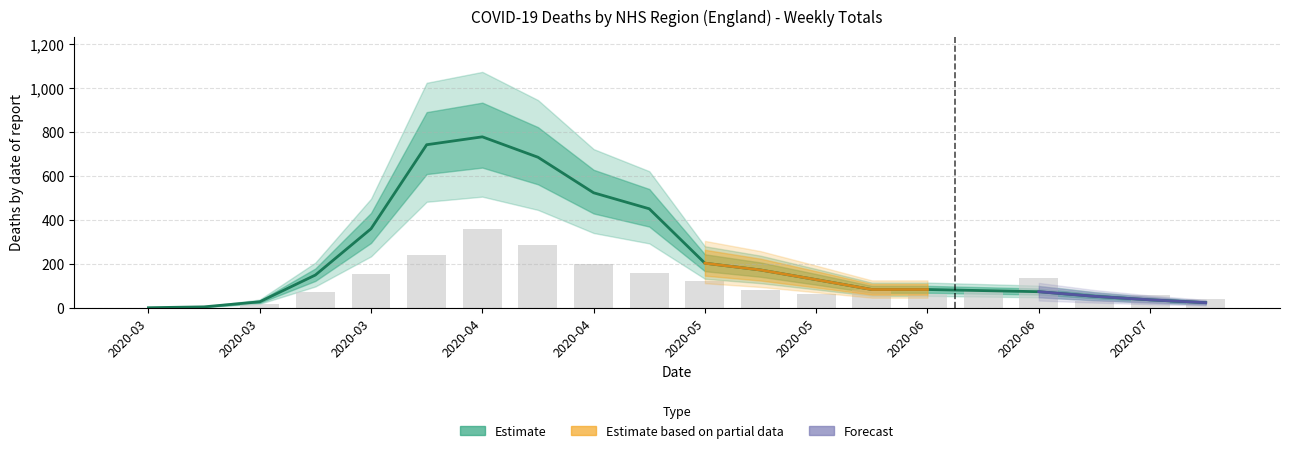

What is the label of the 11th bar from the left?

2020-05-10